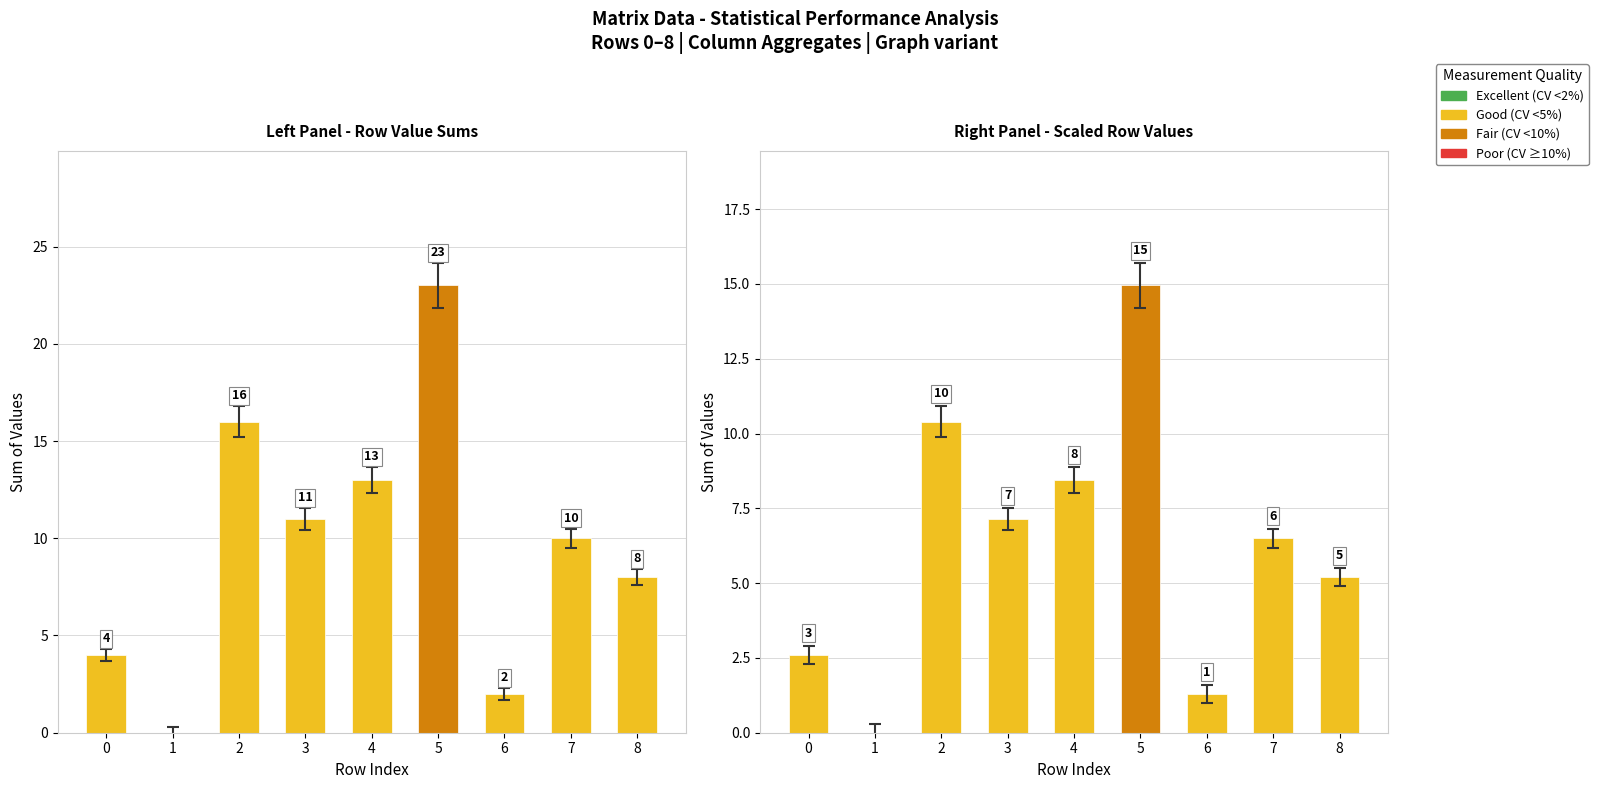

At which label does the data first exceed 6?

2